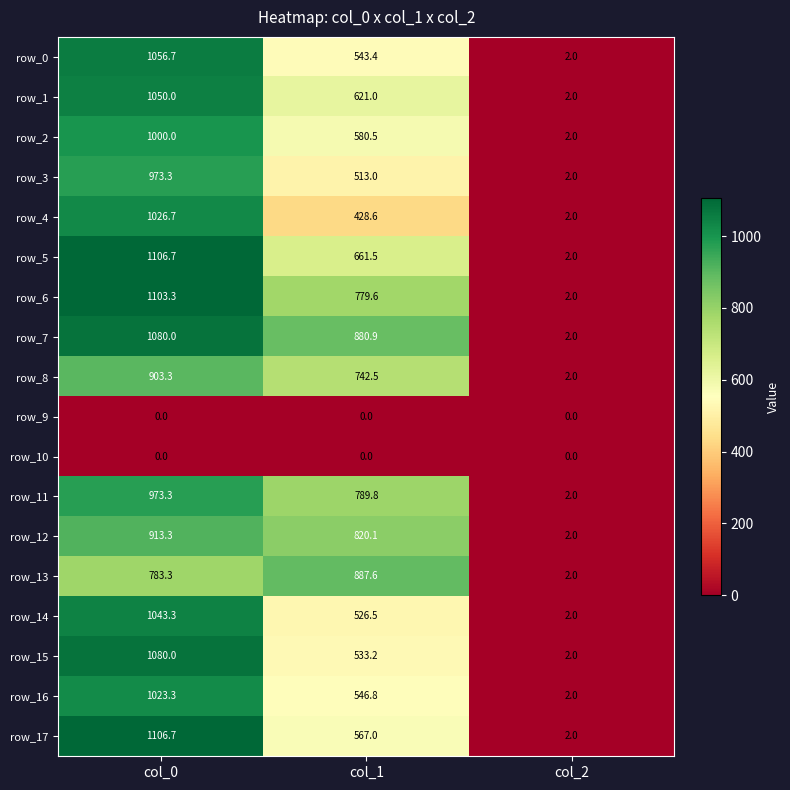

How many data points in row_7 are less than 880?

1